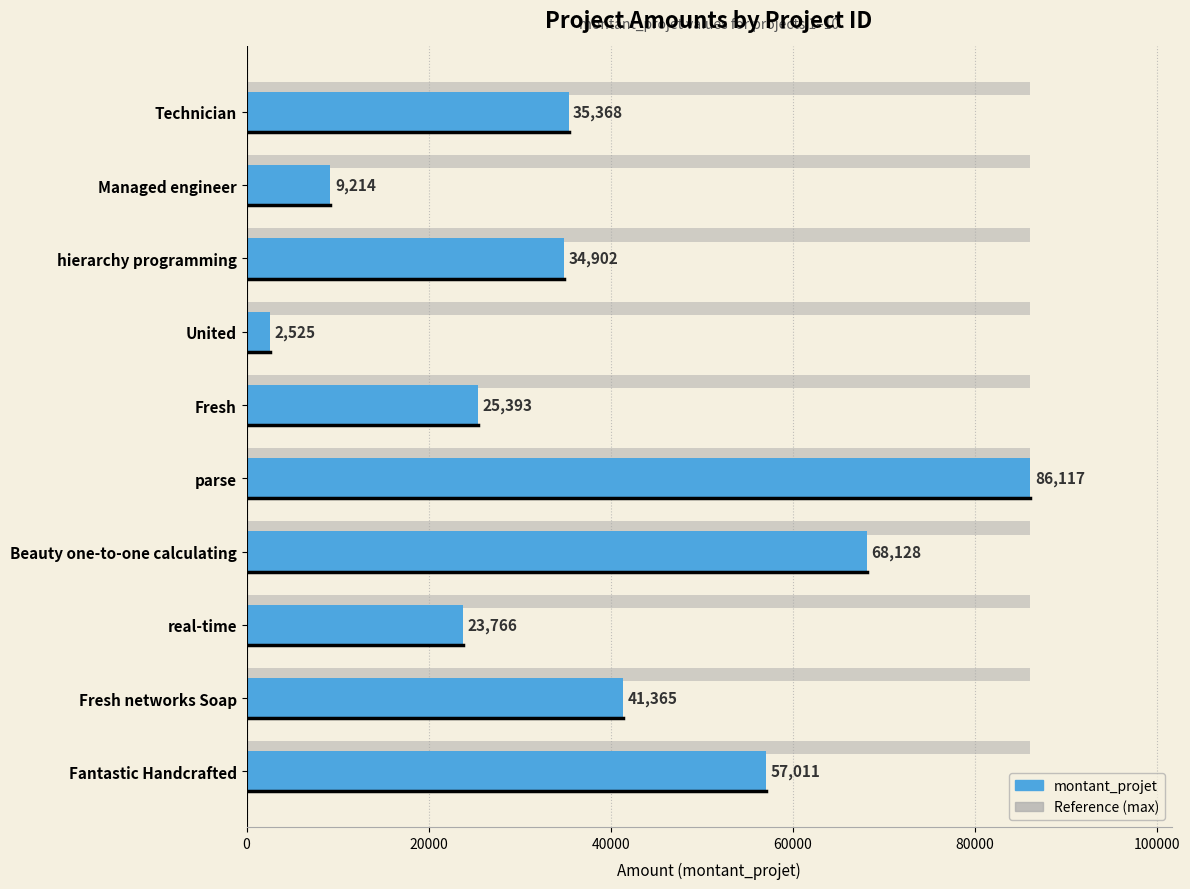

True or false: the data shows 35368 at Technician.

True